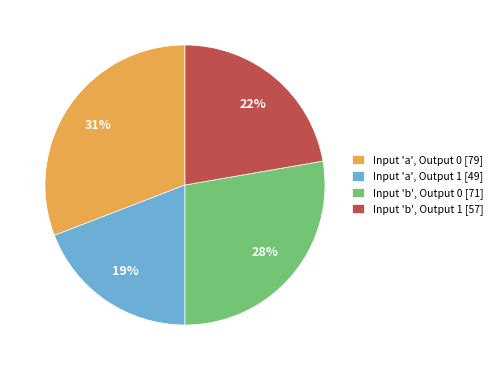

To the nearest percent, what is the average slice percentage?

25%